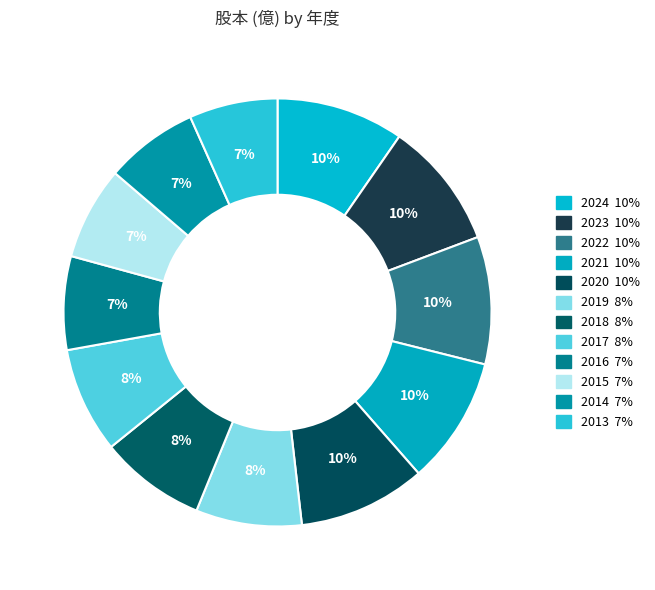

What is the change in value from 2020 to 2018?

-1.5